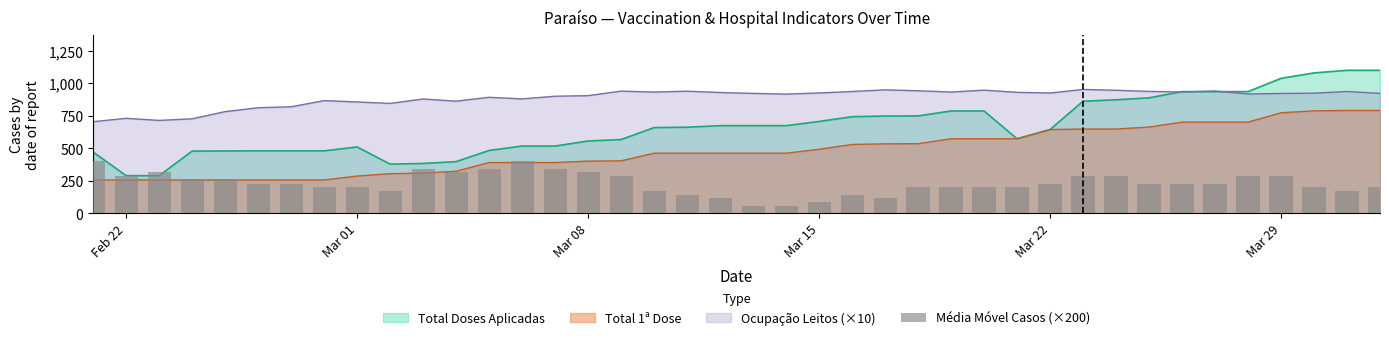

At which label does the data first exceed 228?

Feb 22